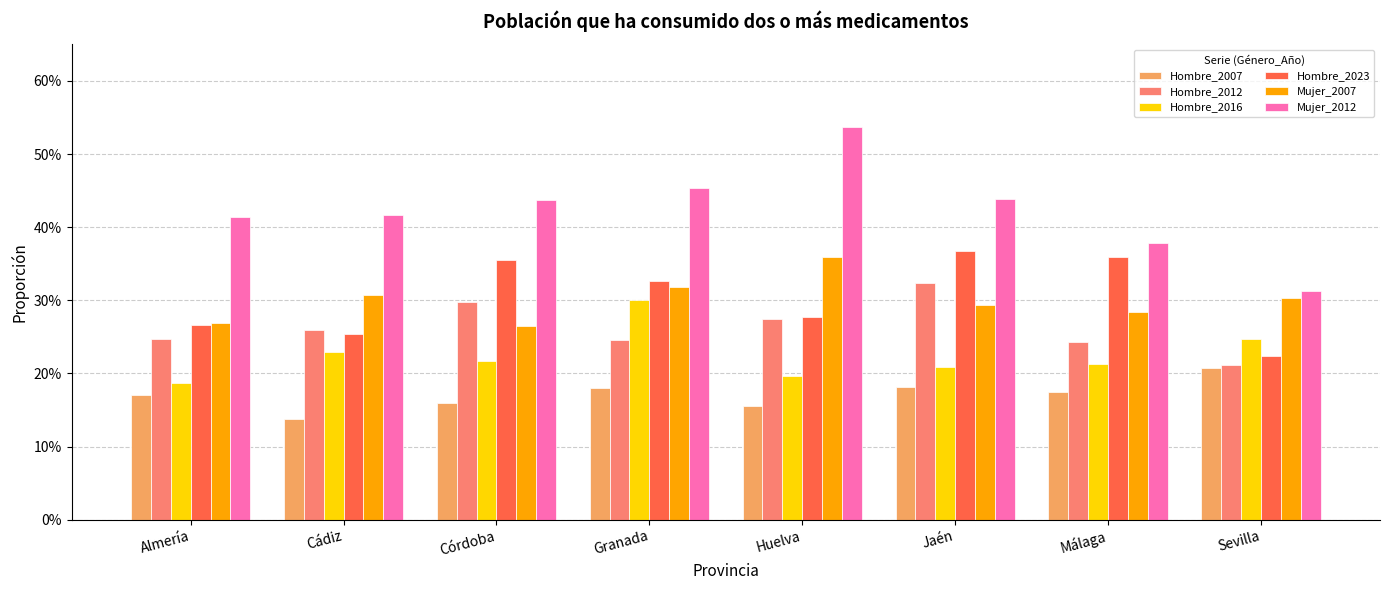

Is it true that Hombre_2012 equals 0.3 at Huelva?

True